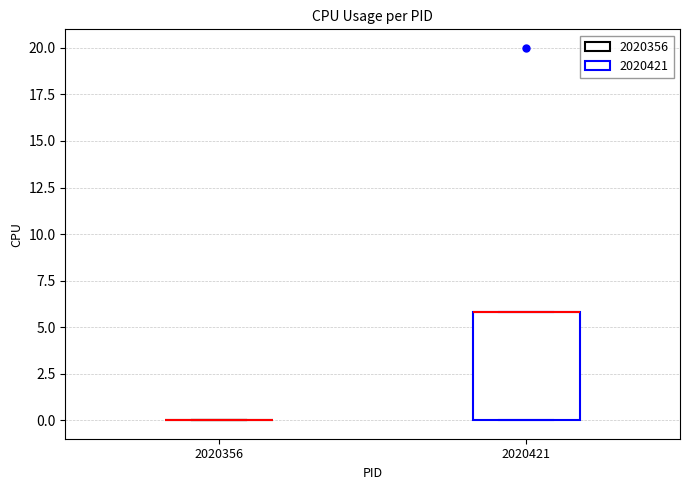

Which box is the tallest, from its lower edge to its upper edge?

2020421